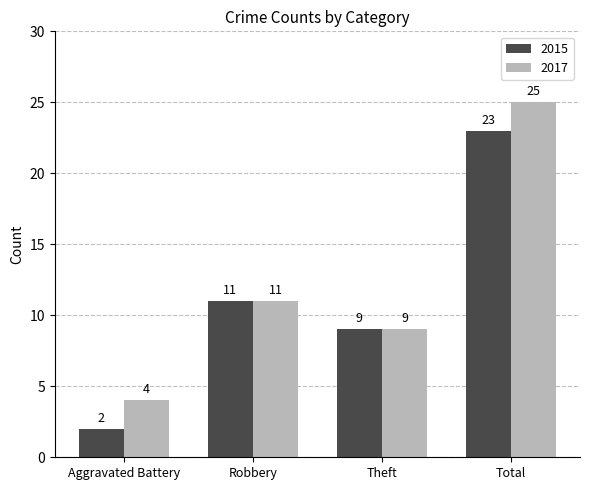

How many bars are there in total?

8